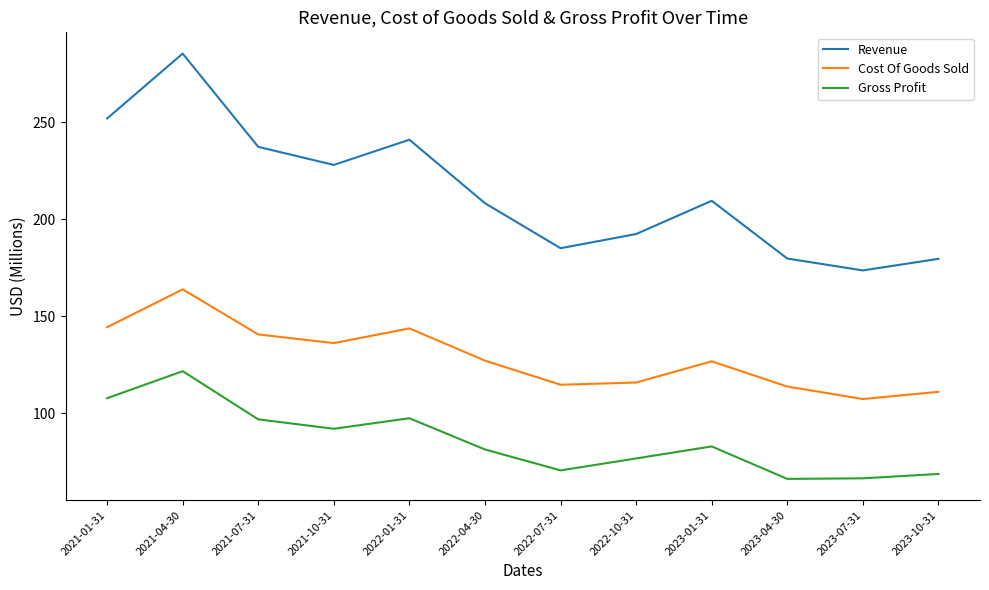

What is the minimum value shown in the chart?

66.0